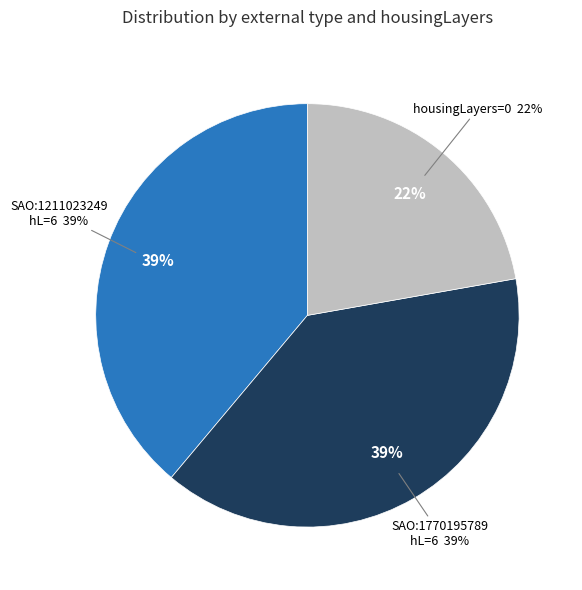

Does any single category account for the majority?

No